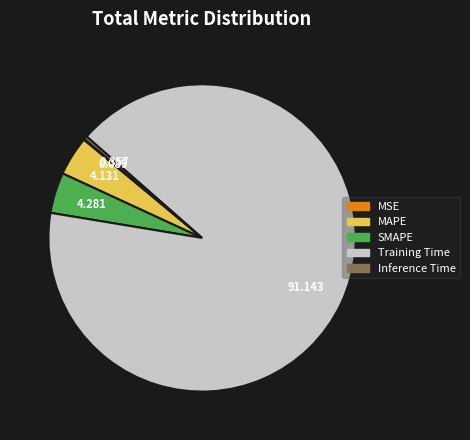

Which category has the biggest portion of the pie?

Training Time